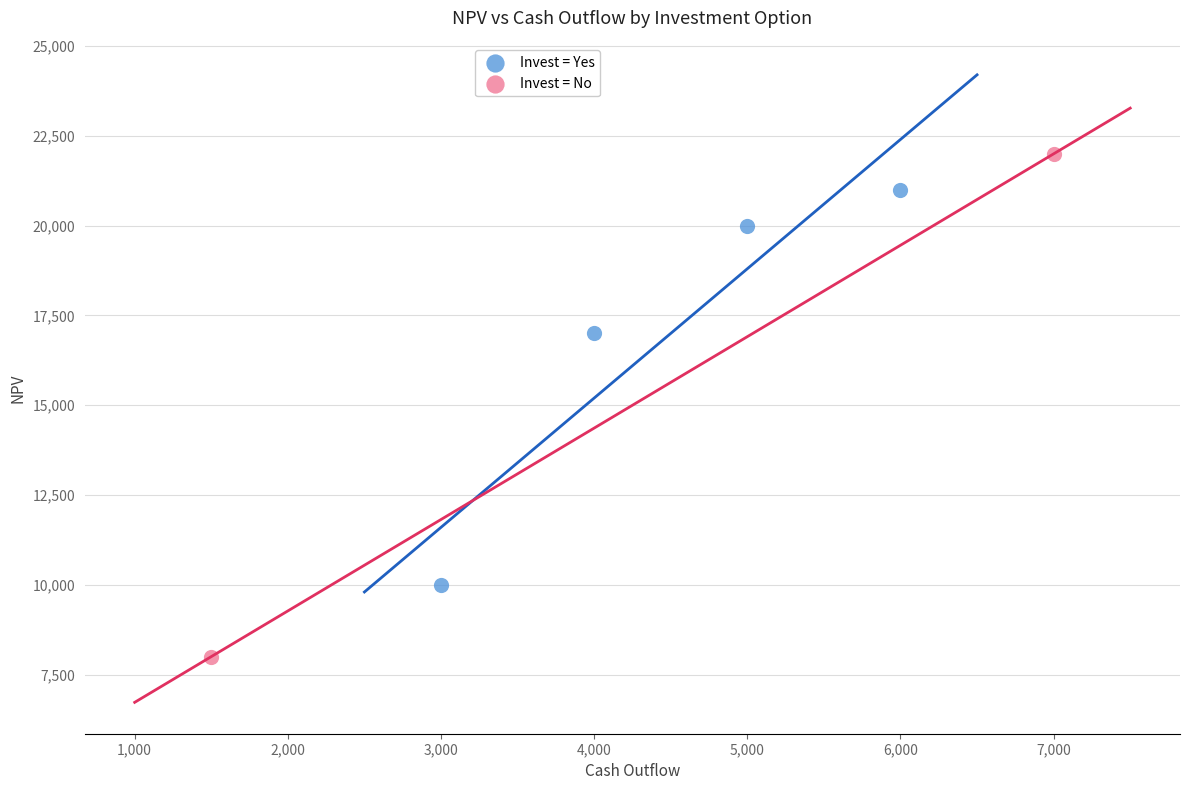

What are all the series names shown in the legend?

Invest = Yes, Invest = No